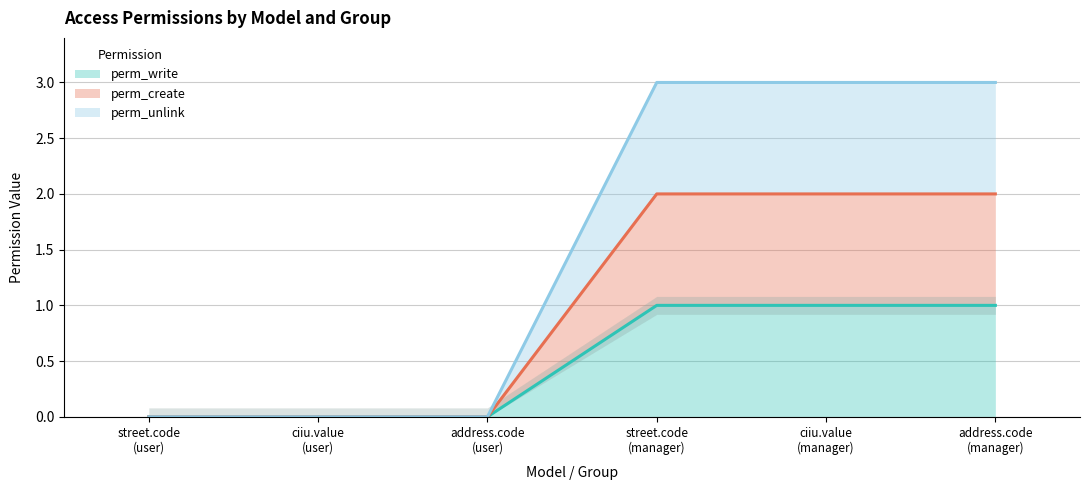

What are all the series names shown in the legend?

perm_write, perm_create, perm_unlink